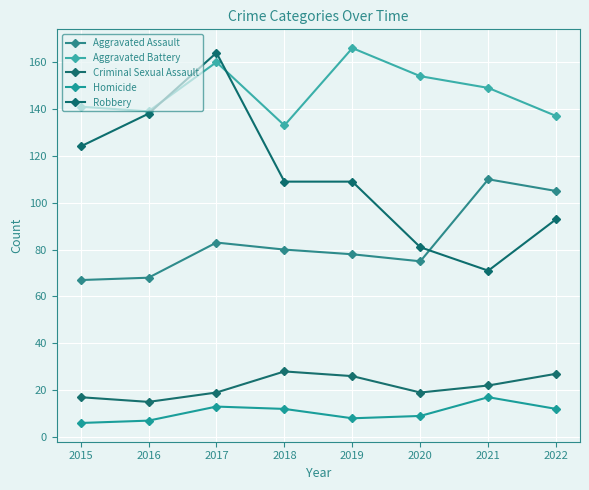

What is the minimum value shown in the chart?

6